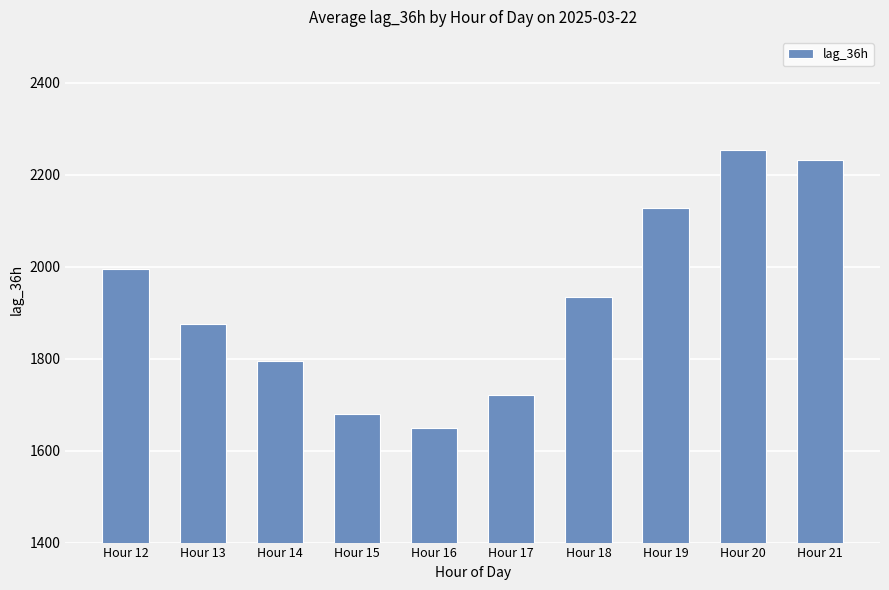

How many values are below 1933?

5